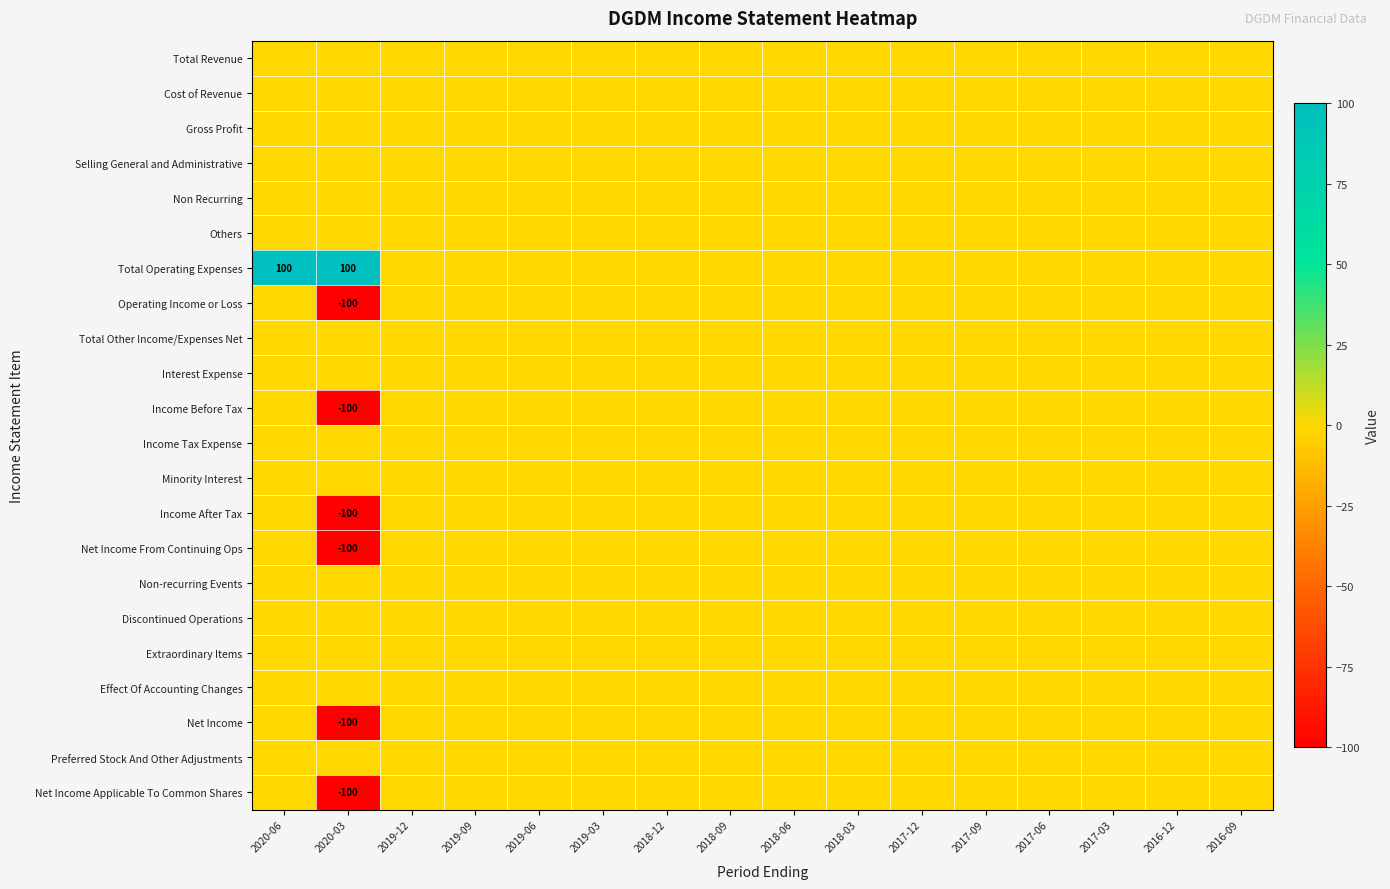

Which series has the largest total across all categories?

Total Operating Expenses